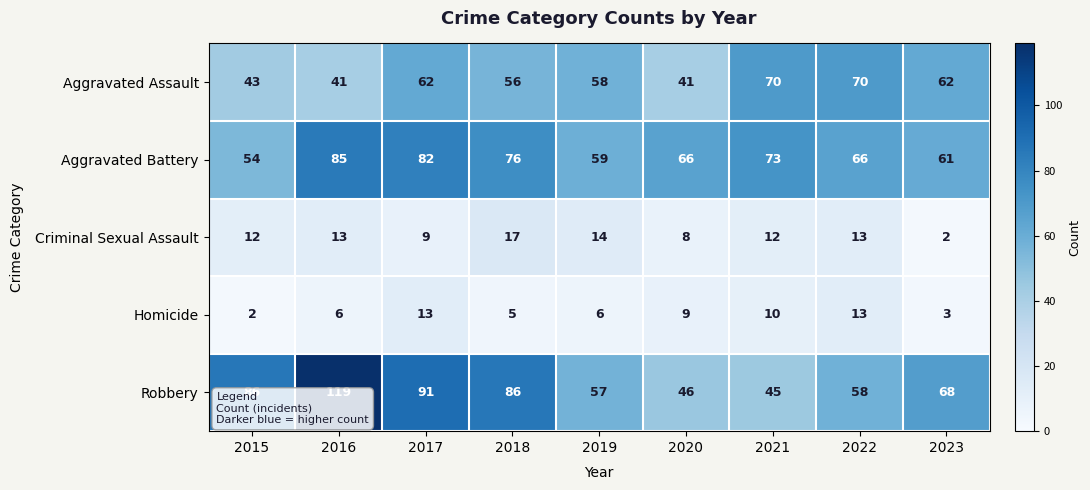

What is the average value of the Criminal Sexual Assault series?

11